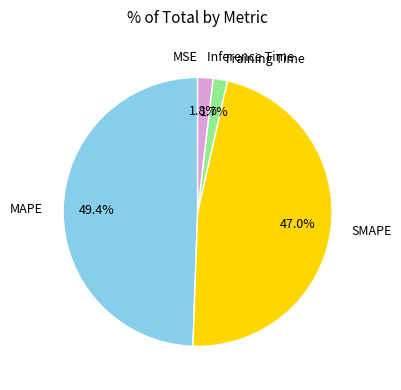

What is the largest slice in the pie chart?

MAPE